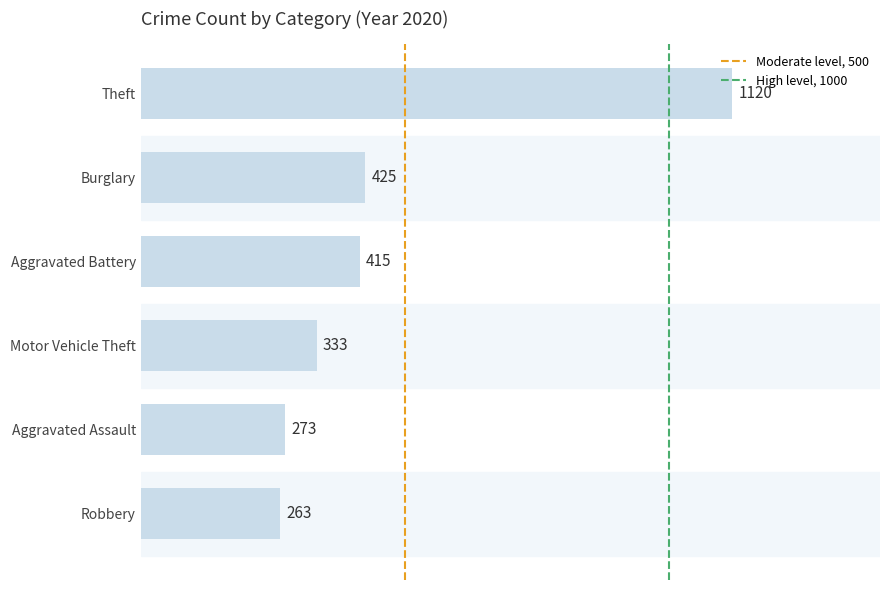

Between Theft and Aggravated Assault, which is larger?

Theft